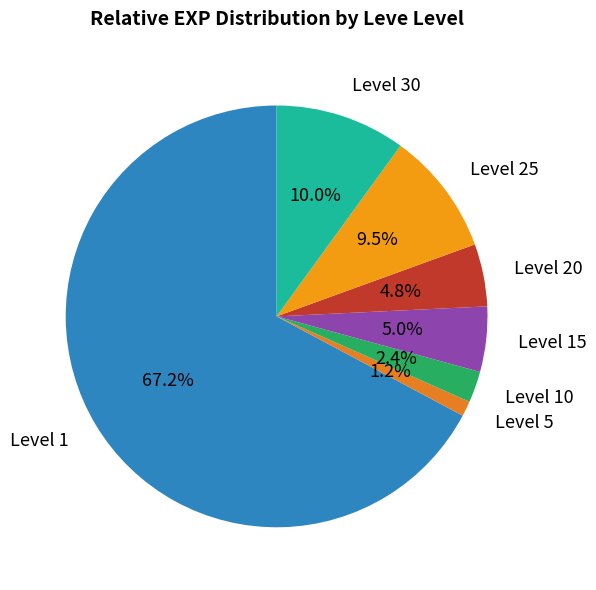

Between Level 30 and Level 1, which is larger?

Level 1